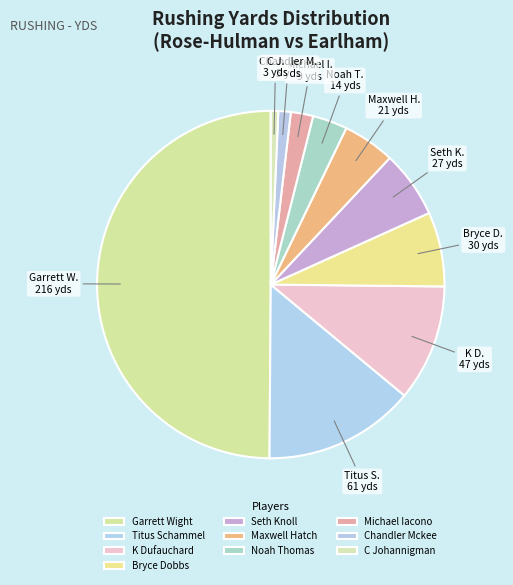

How much of the chart is everything except Bryce Dobbs?

93.1%